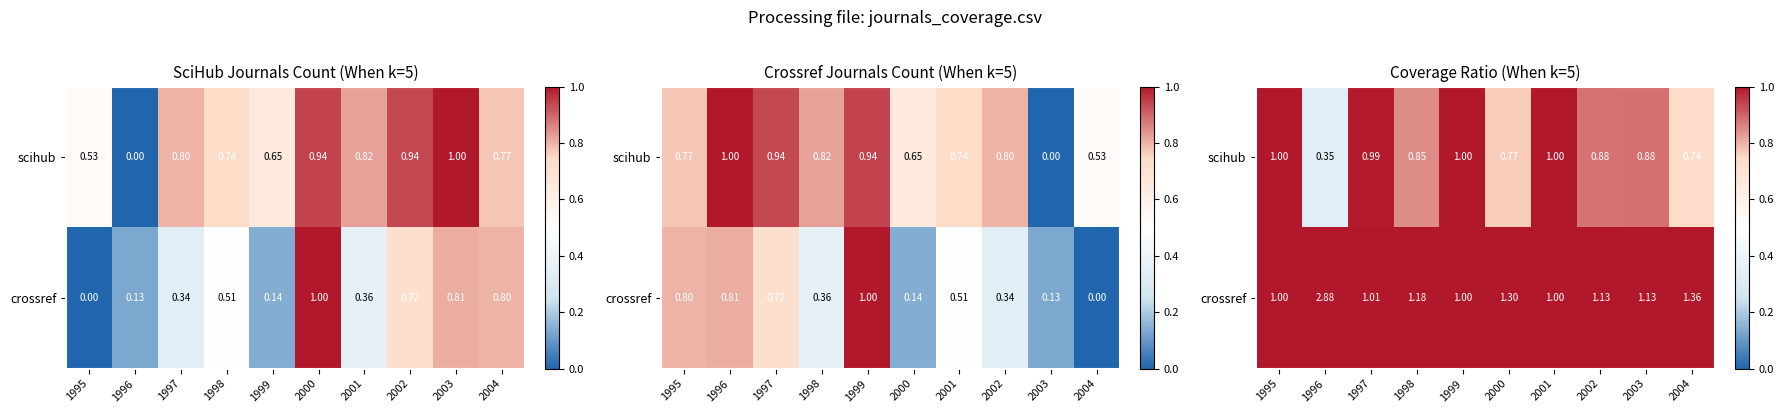

Which series changed the most between 1998 and 1999?

crossref